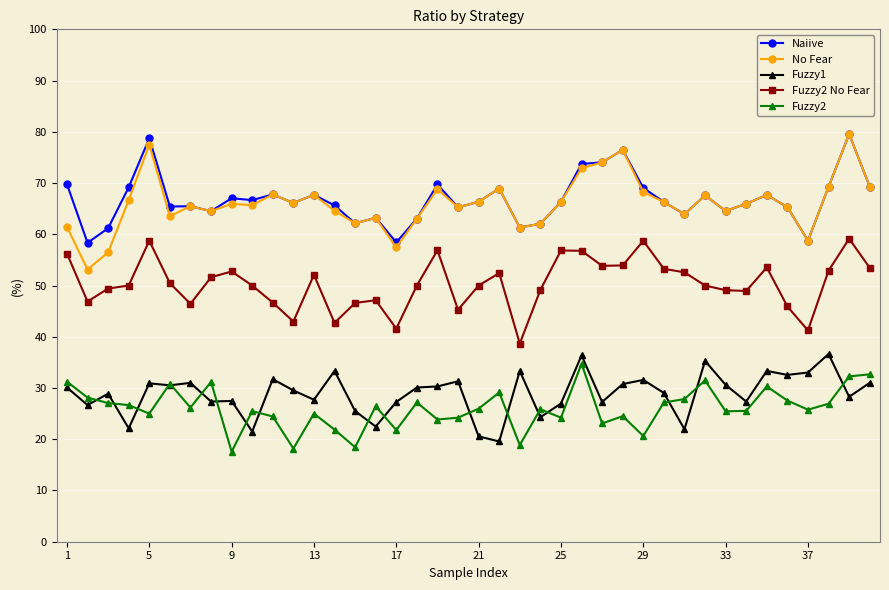

Which series has the largest range (max minus min)?

No Fear